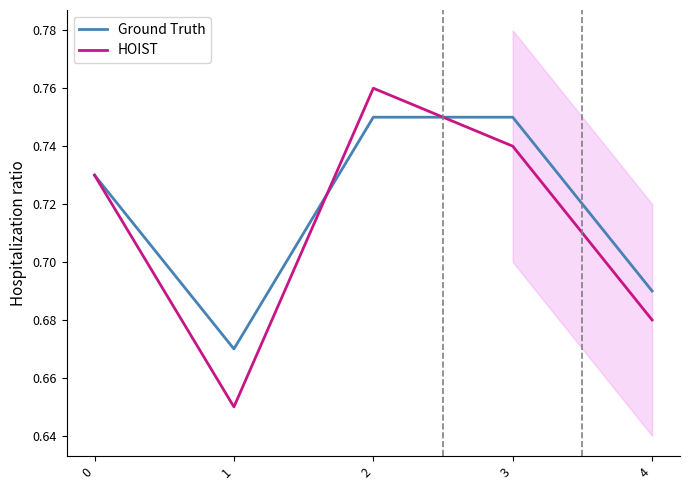

True or false: HOIST has more than 0 points higher than both neighbors.

True